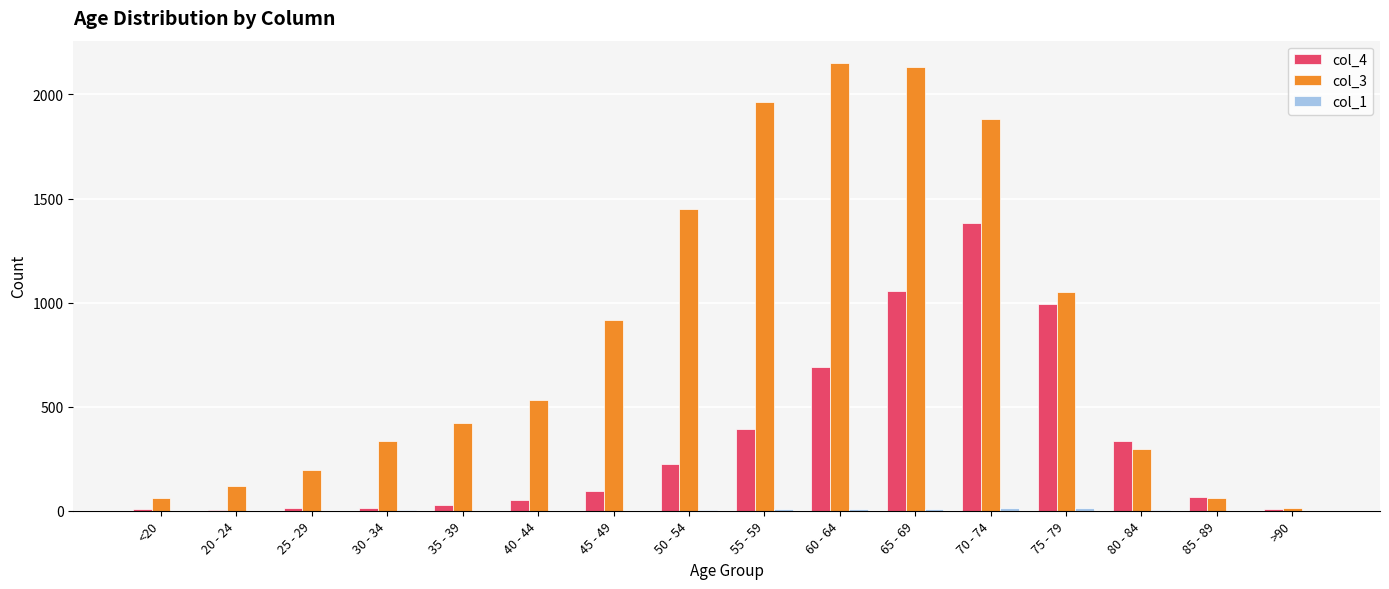

Where is col_3 nearest to the value 1083?

75 - 79